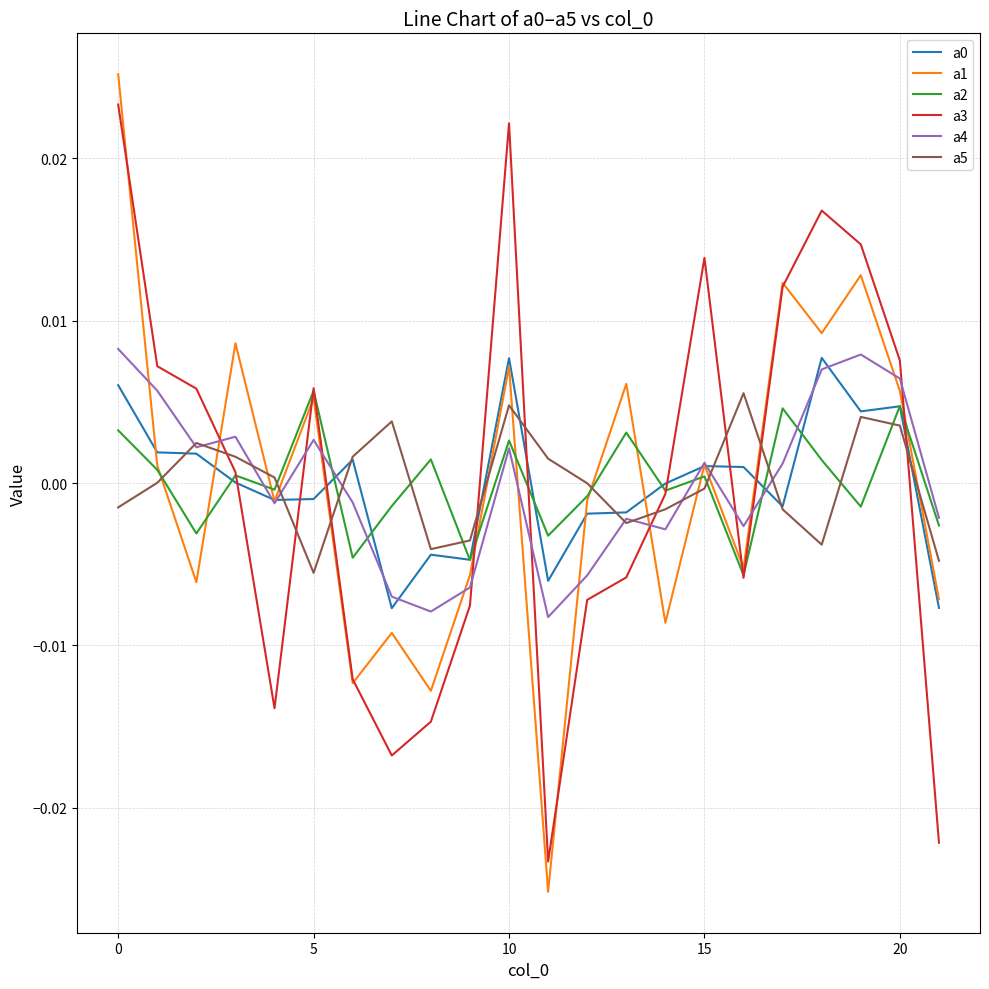

Which series ends up on top after the final intersection of a1 and a2?

a2